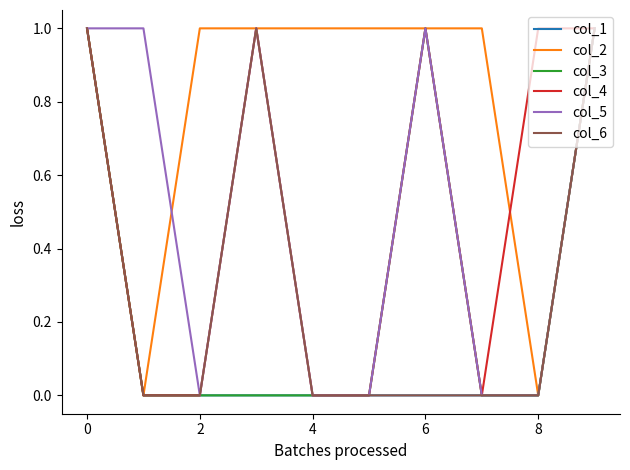

Which series has the largest range (max minus min)?

col_1